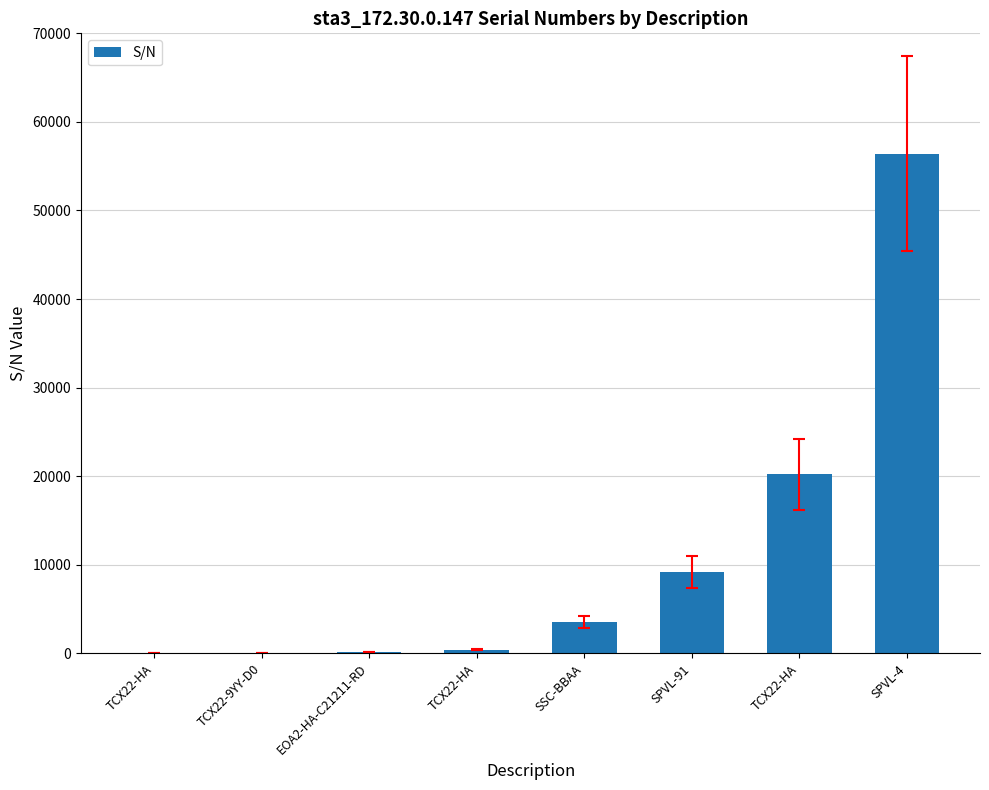

The chart shows a value of 15478 at SPVL-91. True or false?

False